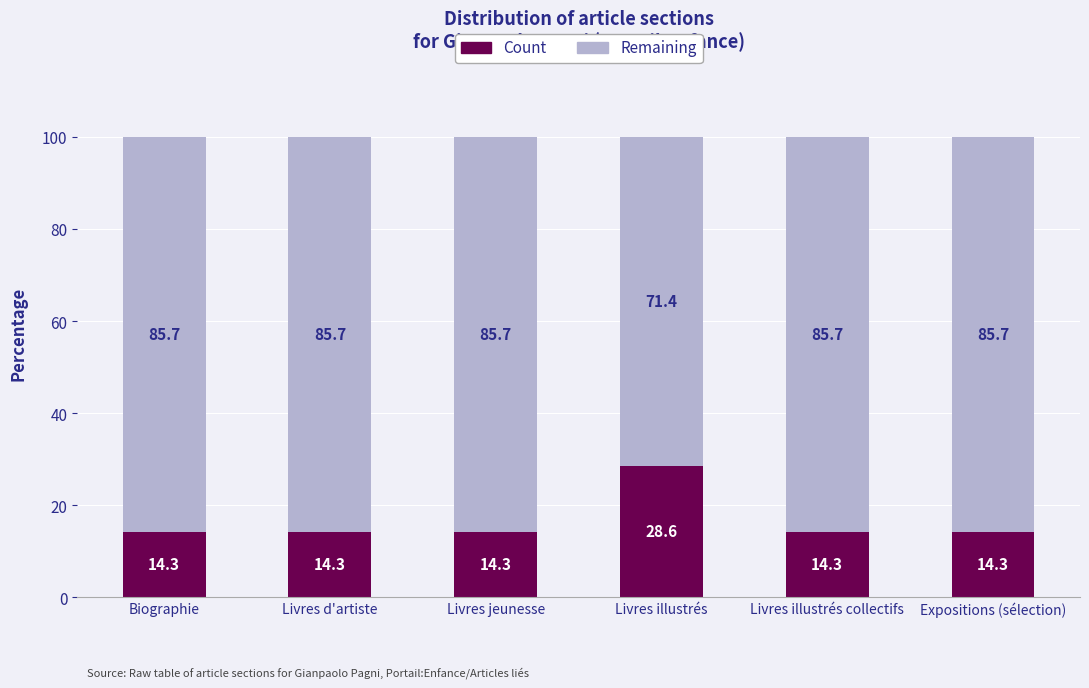

What is the sum of the Count values at Biographie and Livres illustrés collectifs?

28.6